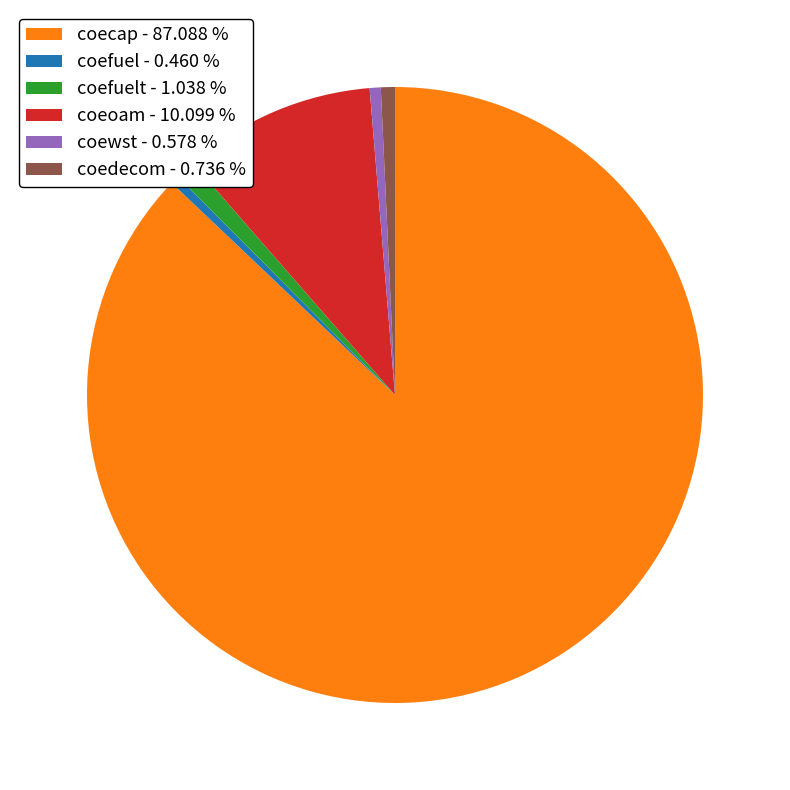

Do coefuelt - 1.038 % and coedecom - 0.736 % together represent more than half of the pie?

No